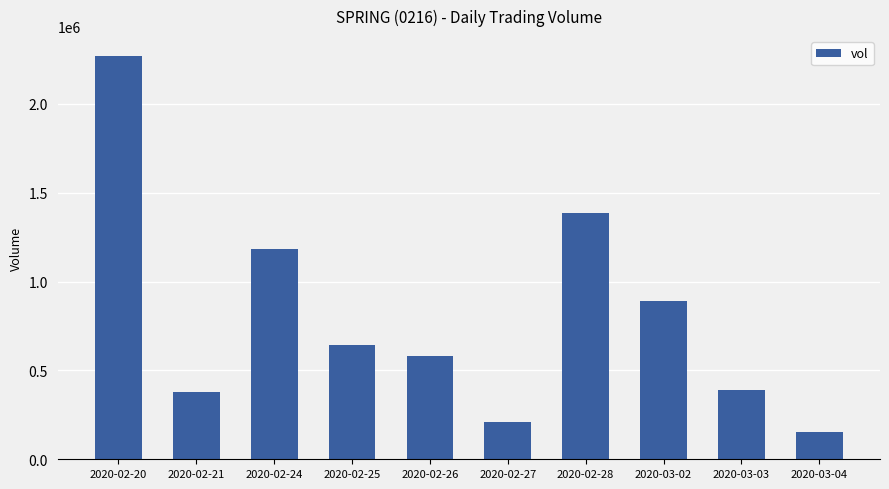

At which category does the chart reach its peak across all series?

2020-02-20